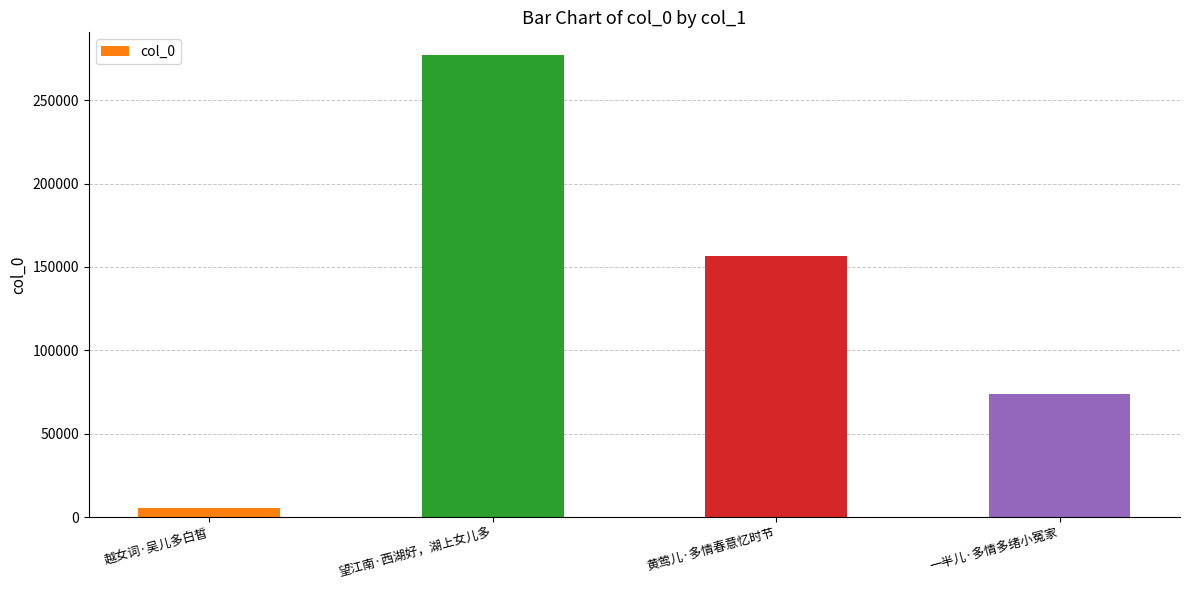

What is the label of the 3rd bar from the left?

黄莺儿·多情春意忆时节